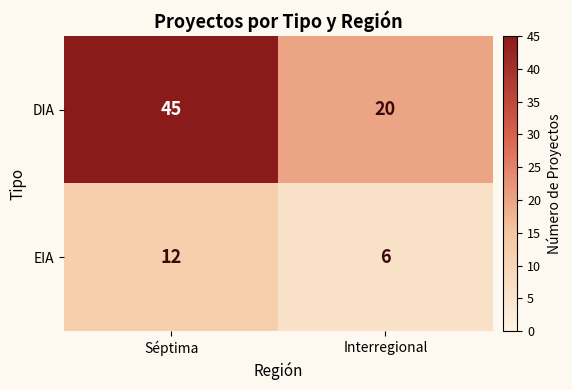

Is it true that DIA equals 8 at Interregional?

False